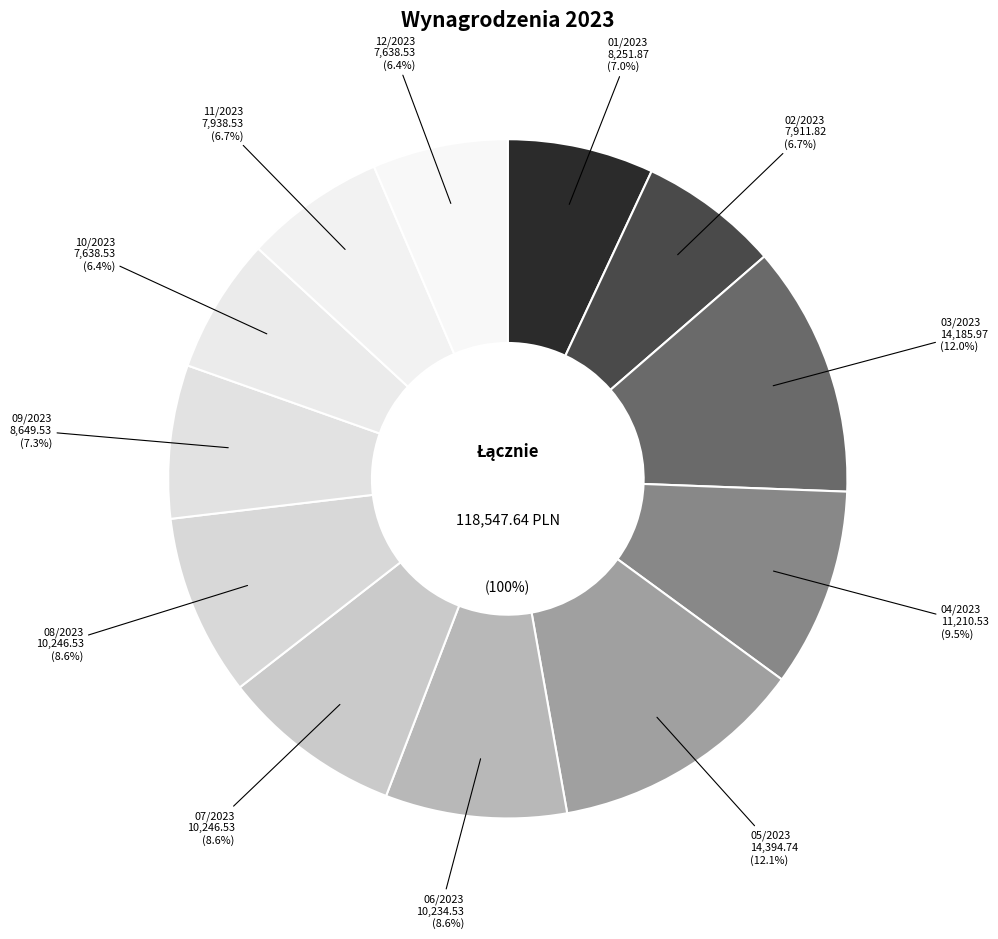

Does any single category account for the majority?

No